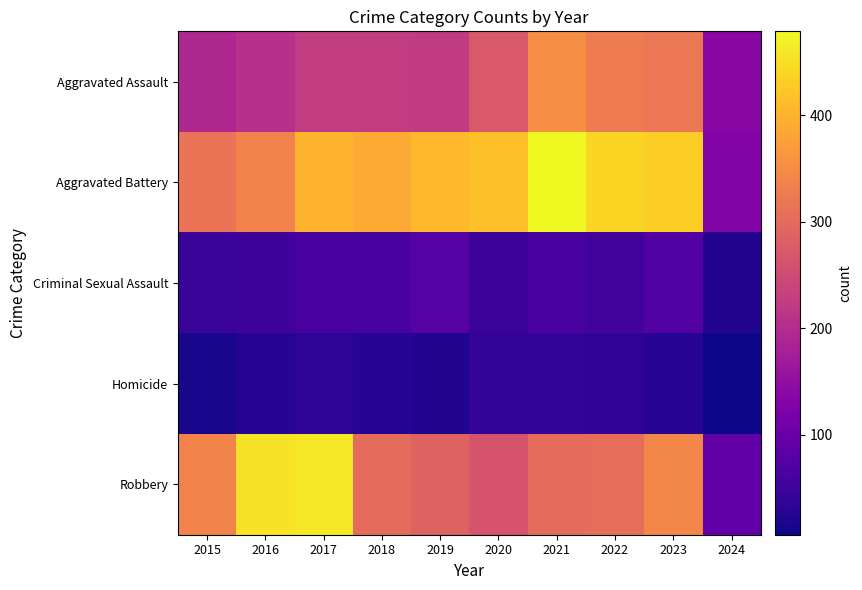

Rank the series by their maximum value, from lowest to highest.

Homicide, Criminal Sexual Assault, Aggravated Assault, Robbery, Aggravated Battery